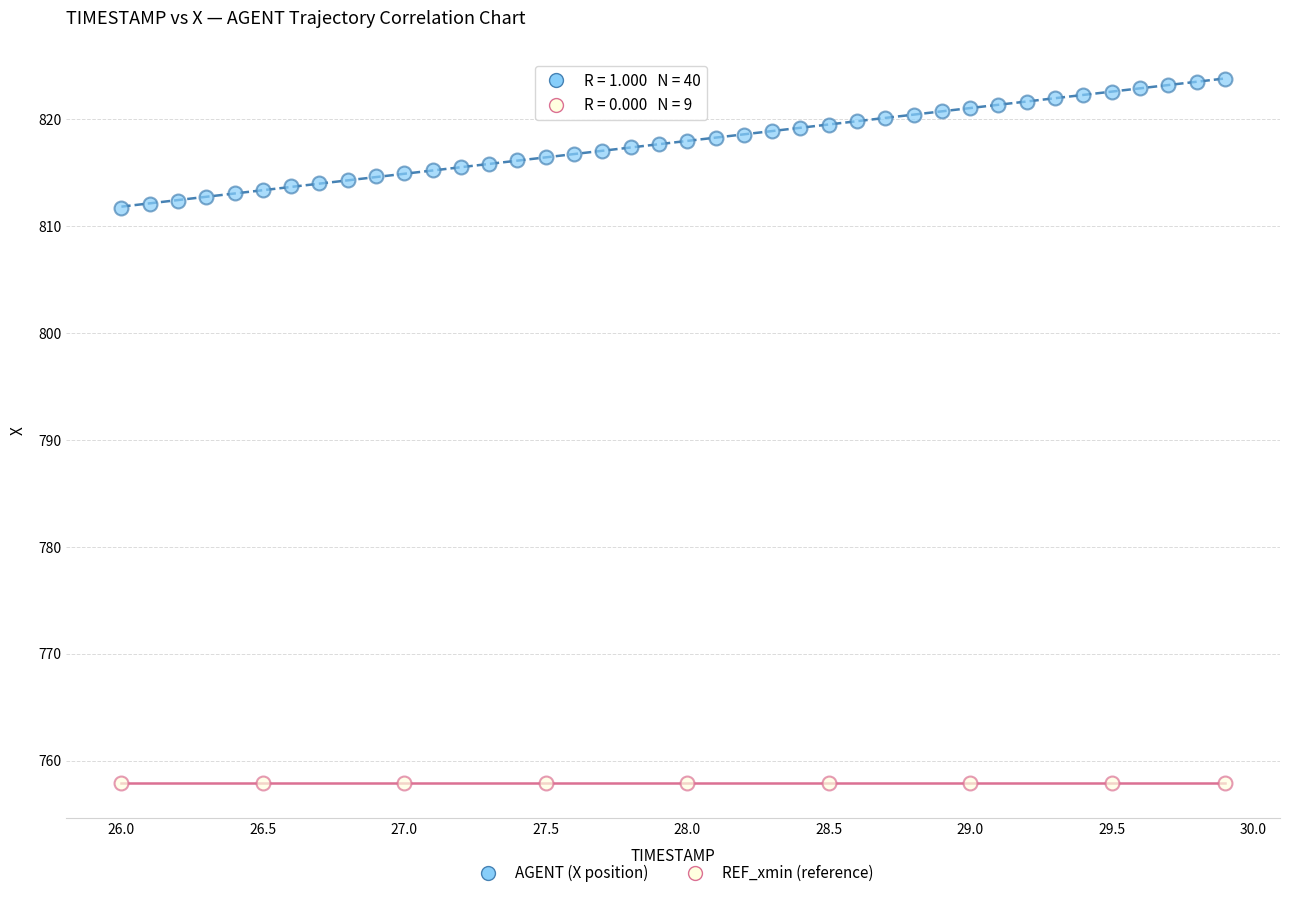

Which series contains the lowest Y value?

REF_xmin (reference)